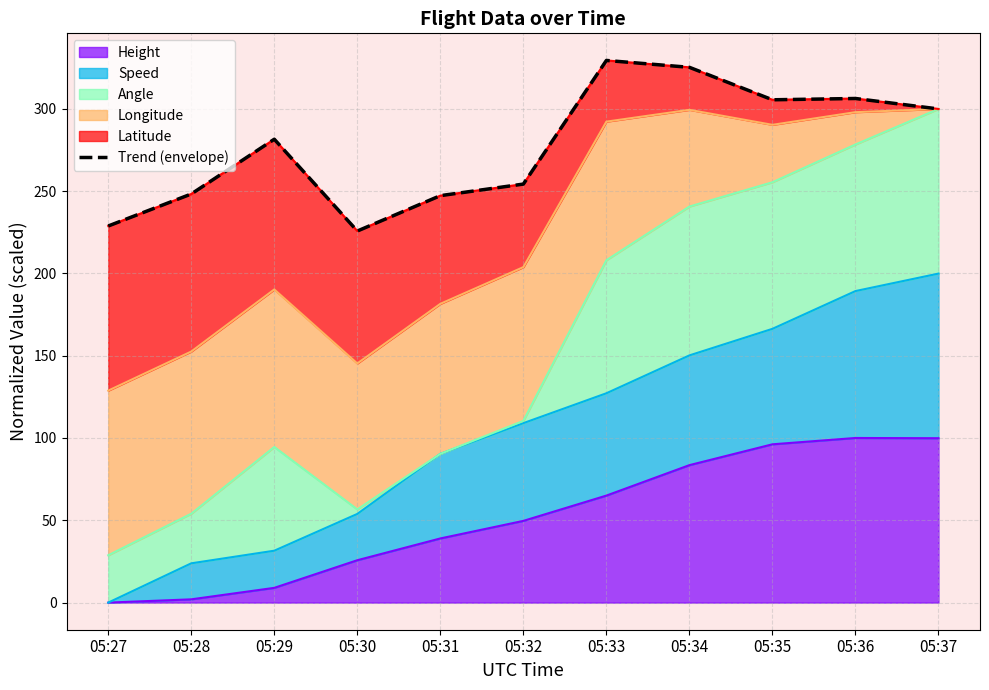

How many values exceed 281?

6